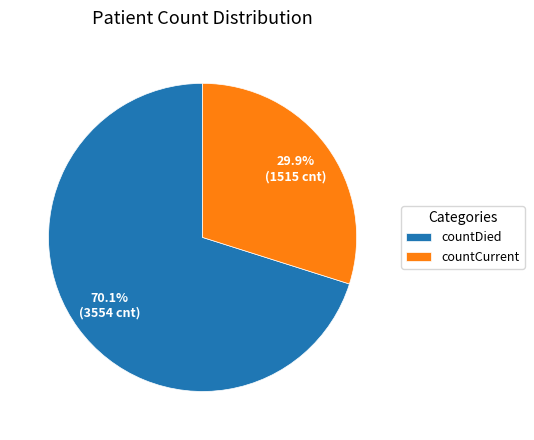

The countCurrent slice represents 30% of the pie. True or false?

True